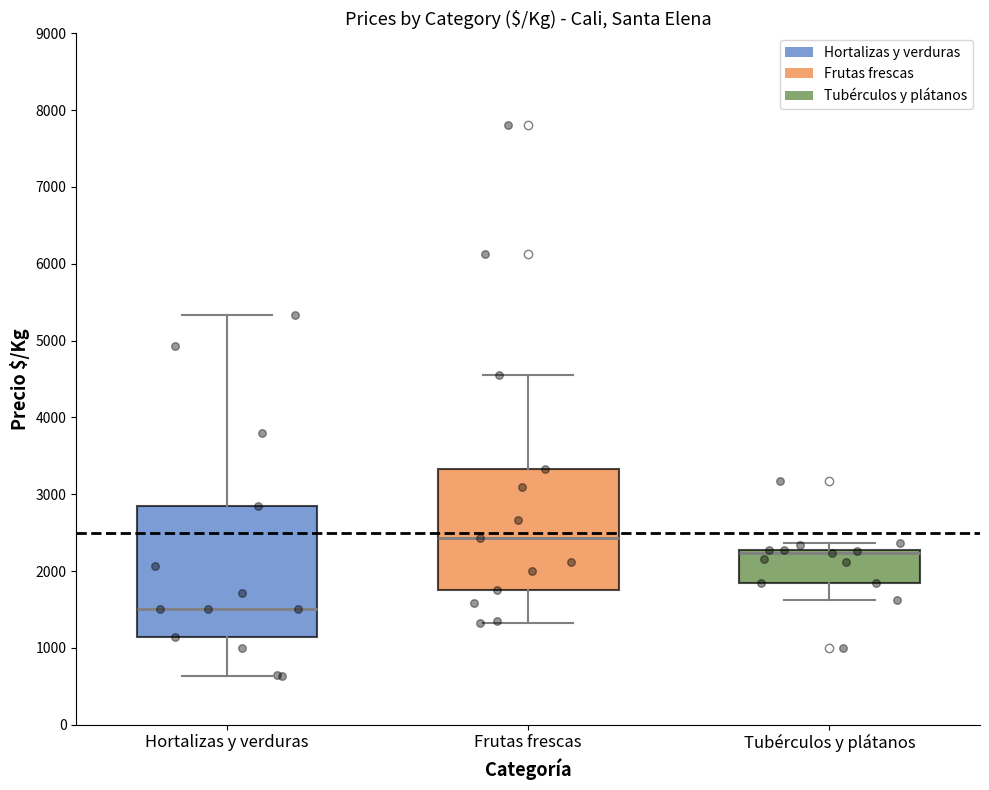

Reading left to right, read every box against the y-axis: the position of its median line, the range the box covers, and the ends of its whiskers. The values are not printed on the chart, so give them approximately, as read against the axis.

Hortalizas y verduras: median 1500, box 1100 to 2900, whiskers 600 to 5300
Frutas frescas: median 2400, box 1800 to 3300, whiskers 1300 to 4600
Tubérculos y plátanos: median 2200 (drawn on the box's upper edge), box 1900 to 2300, whiskers 1600 to 2400